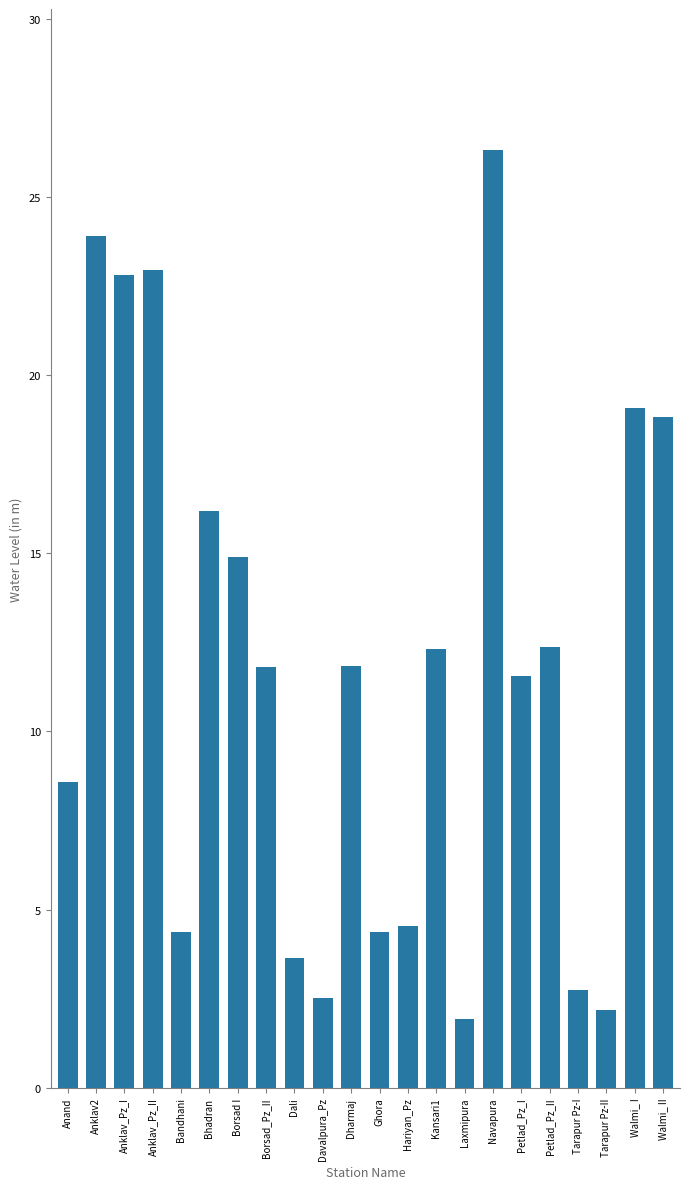

What is the smallest value displayed?

1.9